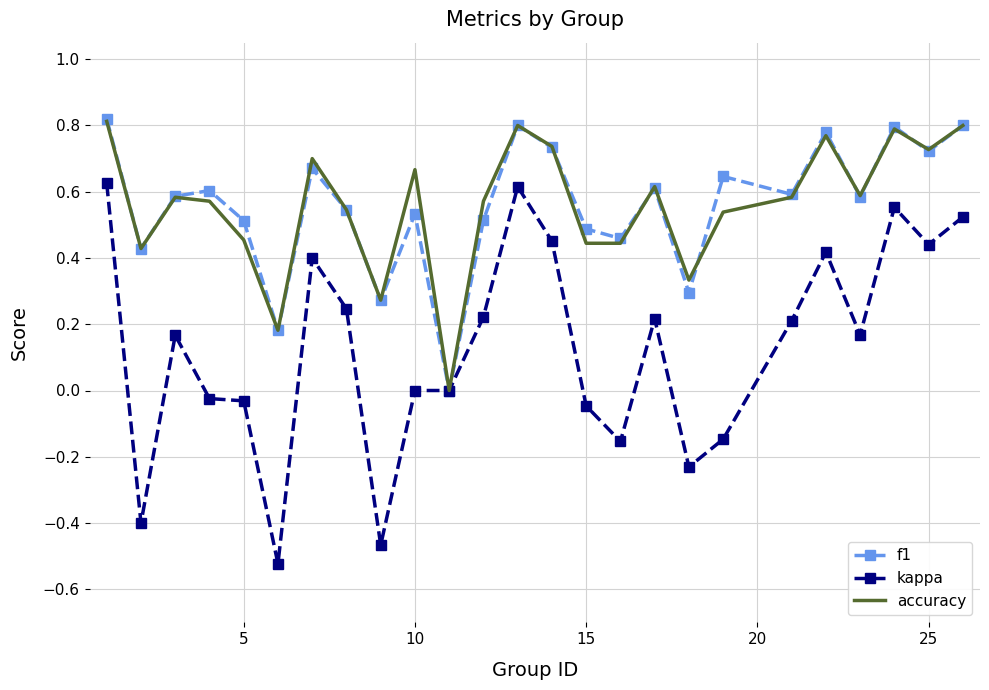

Which series has the largest range (max minus min)?

kappa